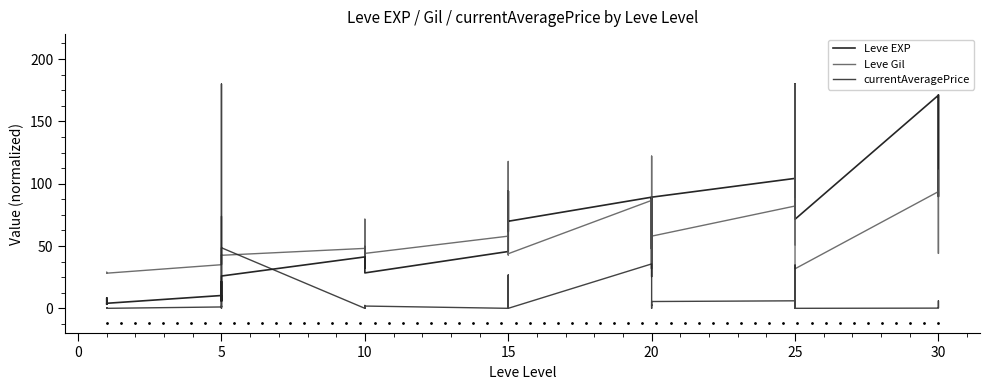

Rank the series by their maximum value, from lowest to highest.

Leve EXP, Leve Gil, currentAveragePrice